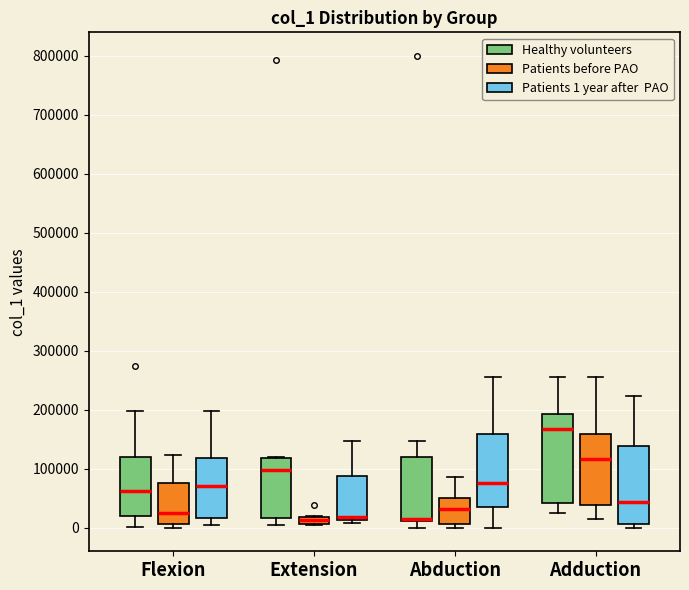

Comparing the boxes themselves (not the whiskers), which one is the tallest?

Adduction (Healthy volunteers)